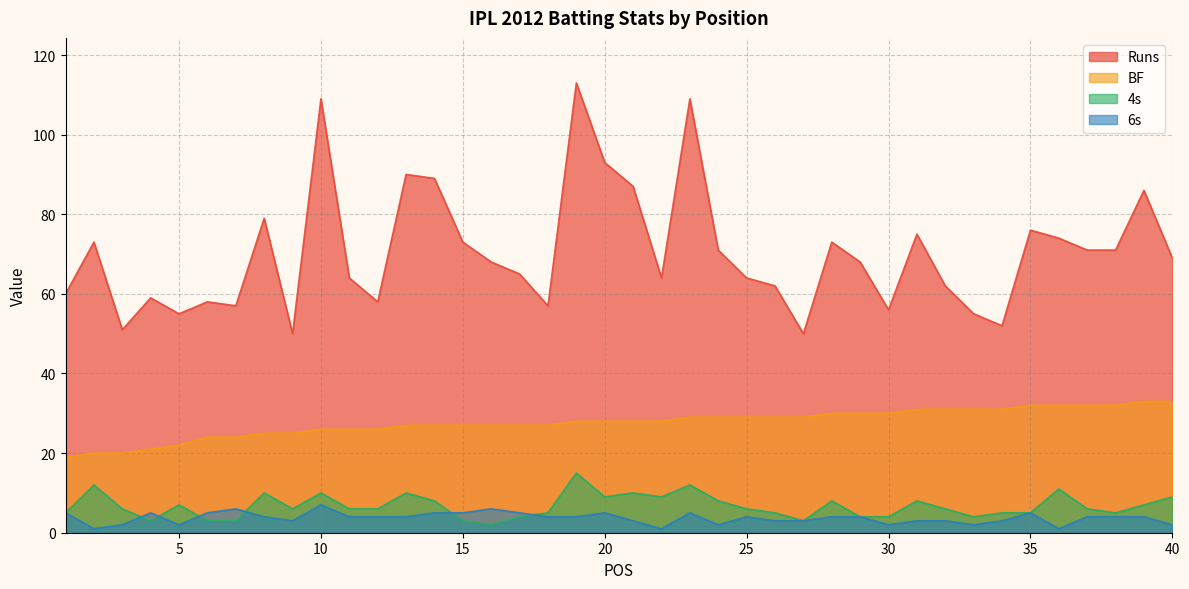

After their last crossing, which series has the higher values: 6s or 4s?

4s